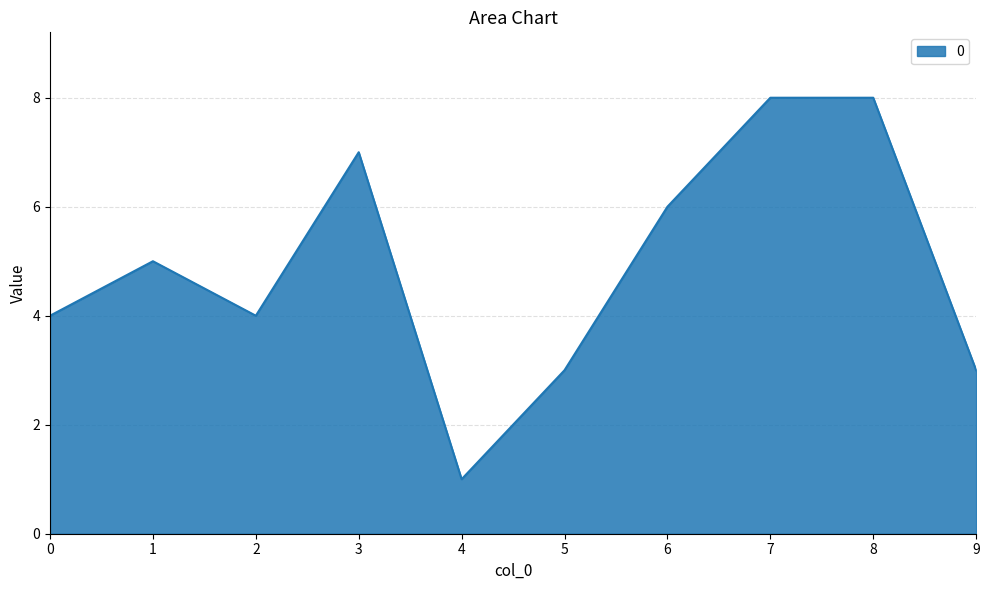

How many lines are shown in the chart?

1